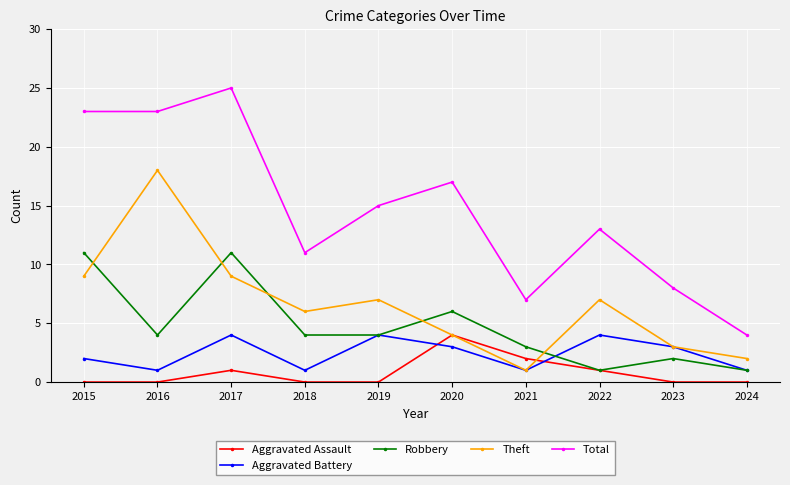

How many lines are shown in the chart?

5